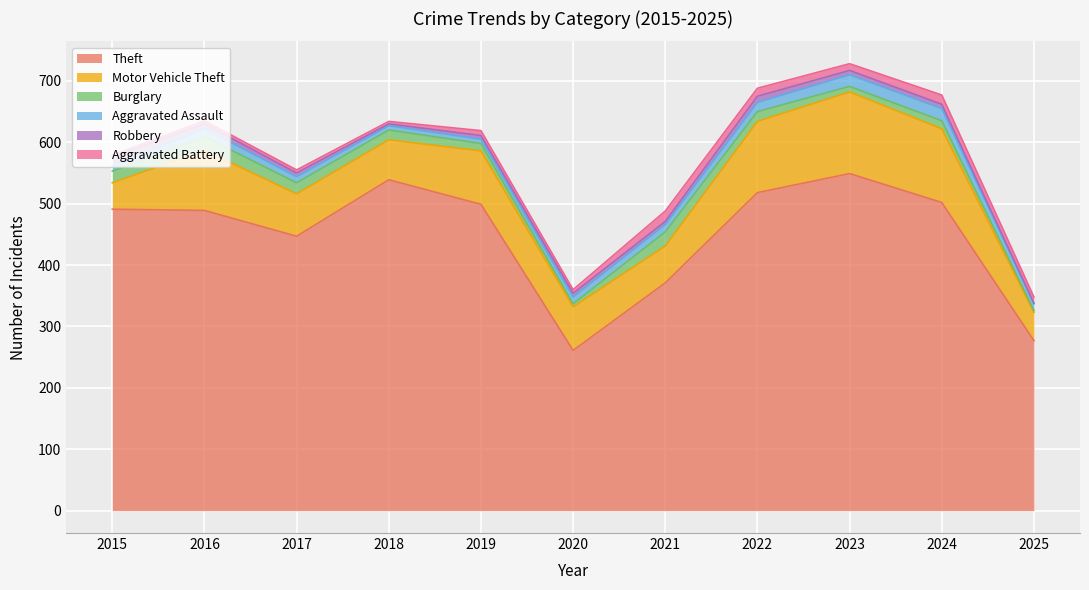

The Burglary series shows 5 at 2020. True or false?

True